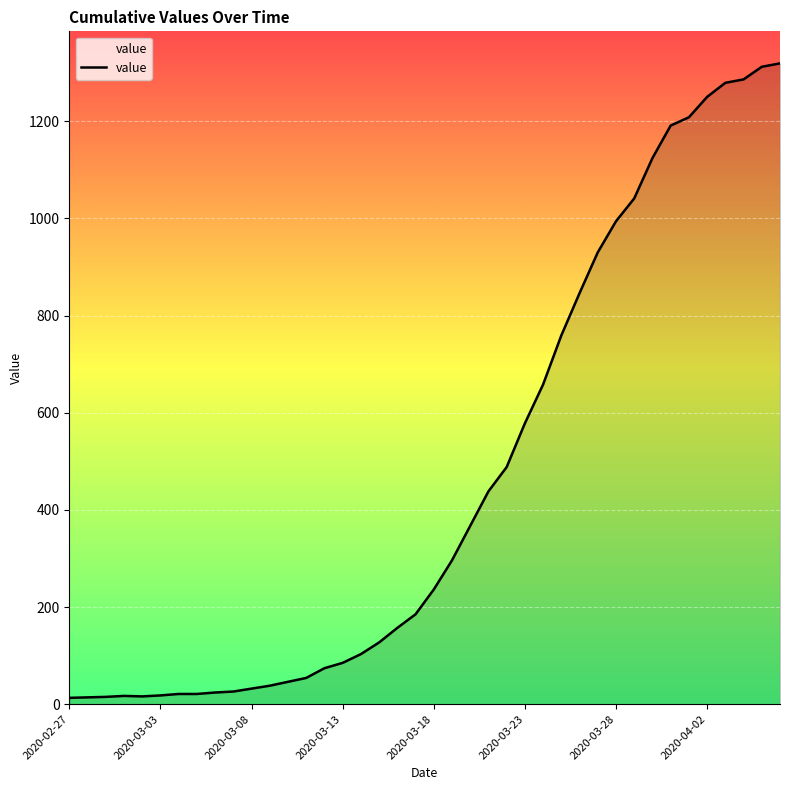

How many lines are shown in the chart?

1